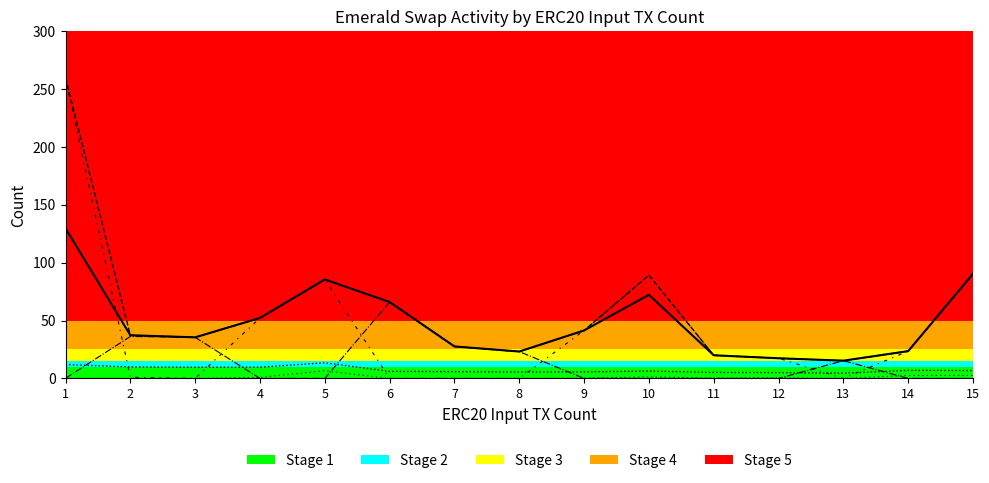

At which category is the sum across all series the highest?

1